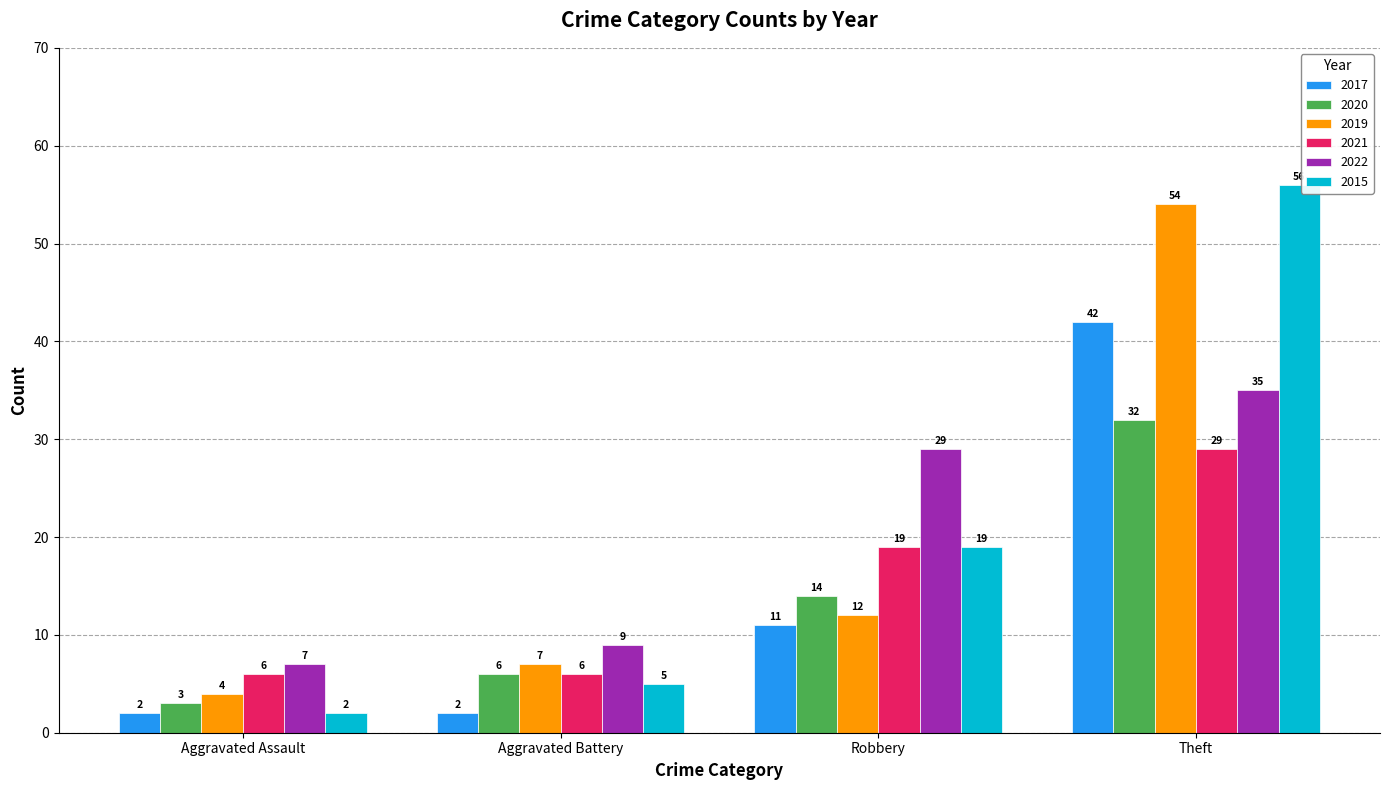

What is the value of the 2022 bar at the 2nd from the left?

9